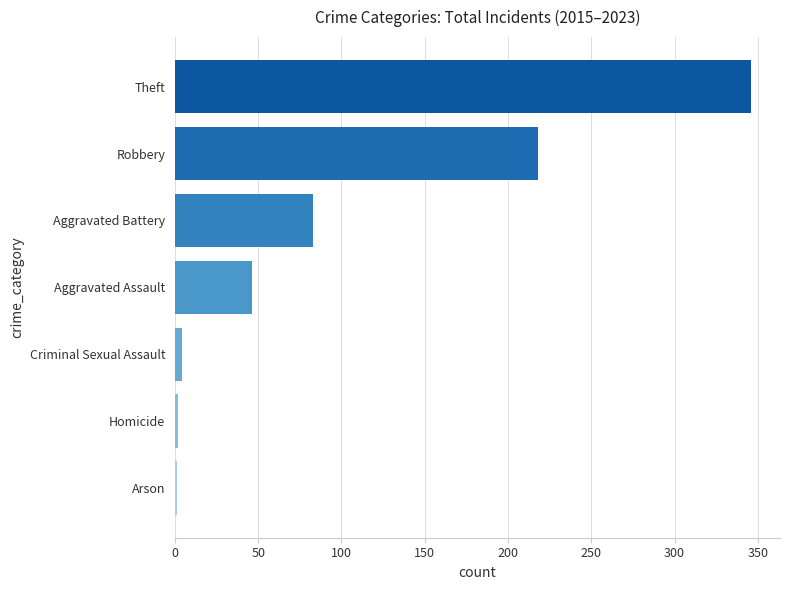

How many distinct data groups are displayed?

1